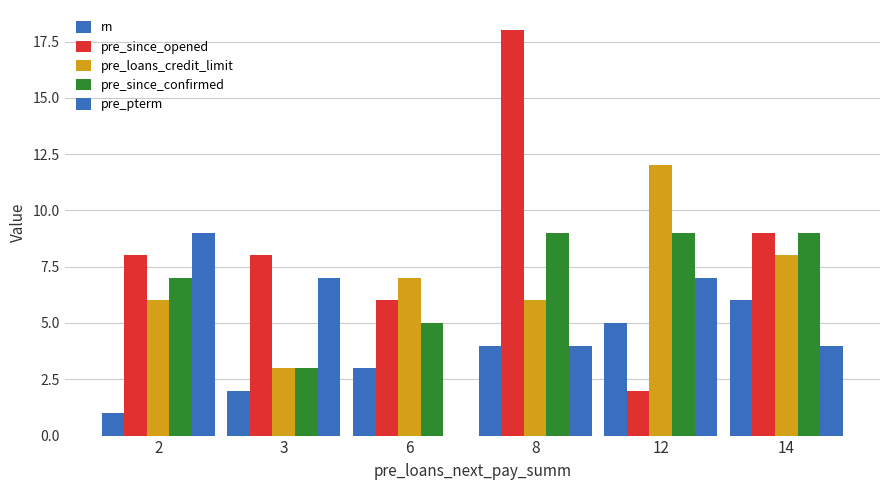

How many groups of bars are there?

6